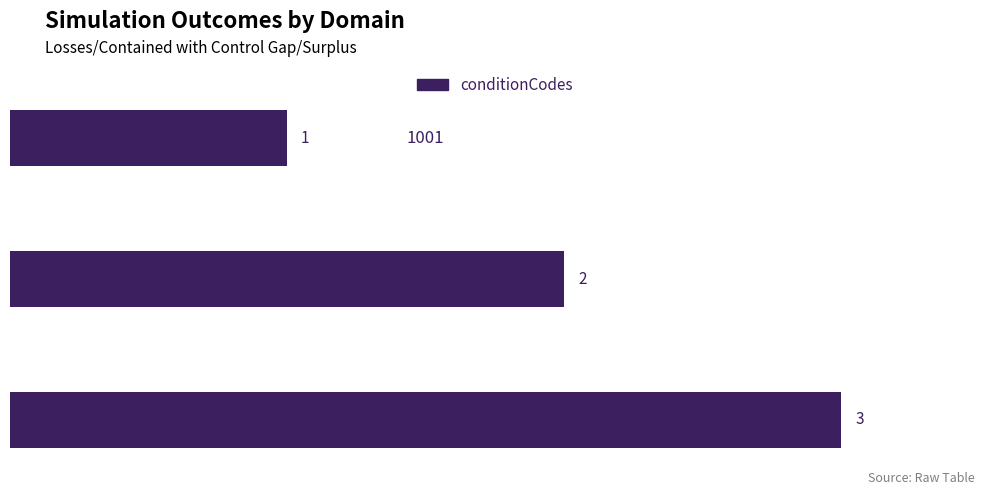

What is the difference between the maximum and minimum values?

2